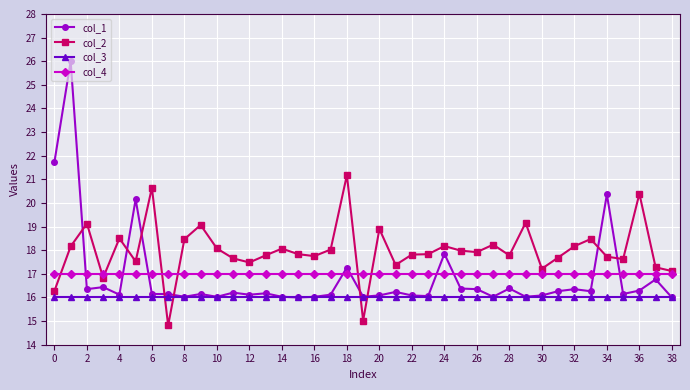

How many series are shown in this chart?

4